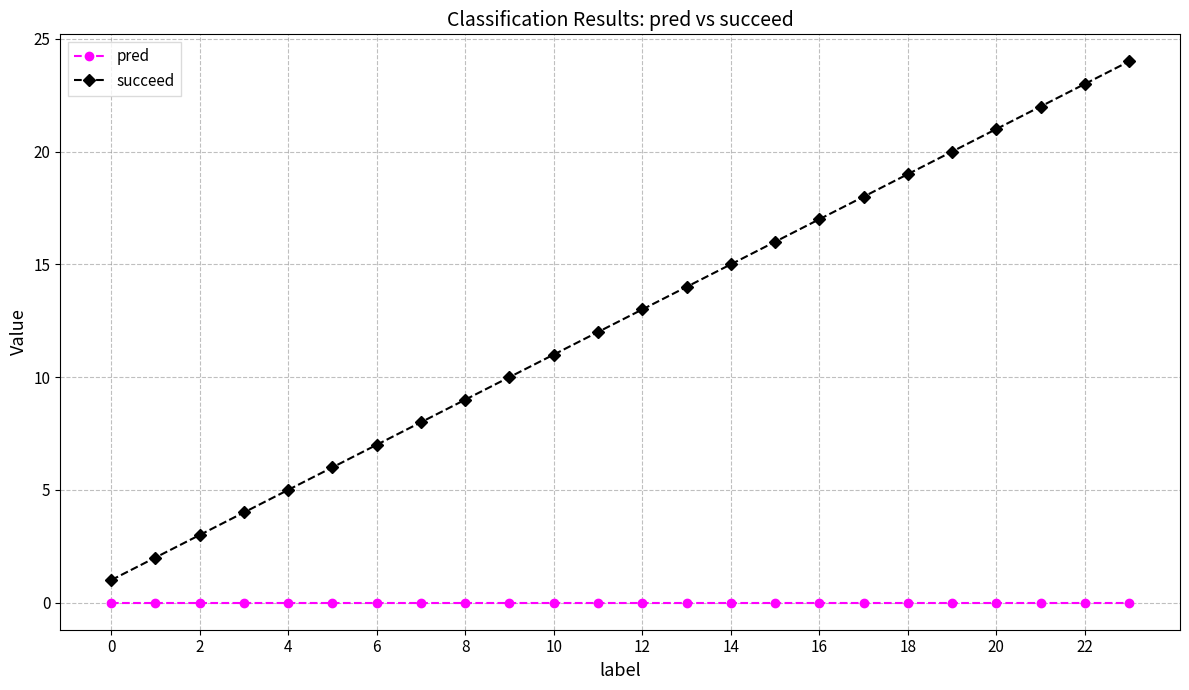

List the series in order of their overall mean, lowest first.

pred, succeed